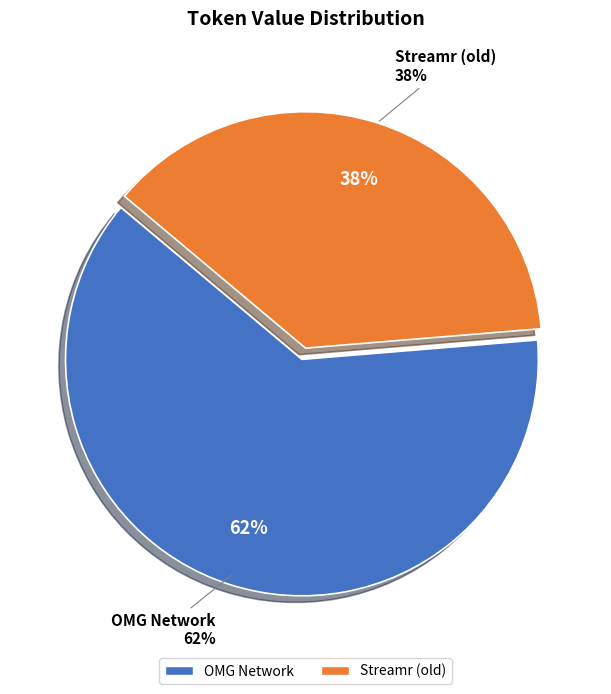

Between OMG Network and Streamr (old), which is larger?

OMG Network